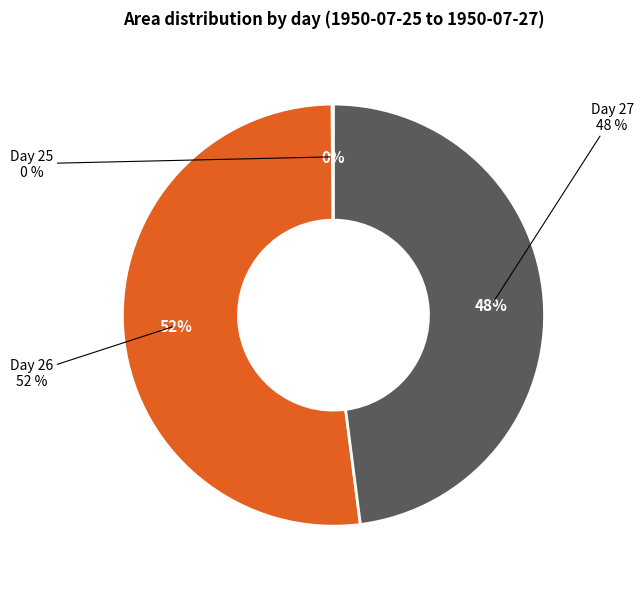

Is there a majority slice in this chart?

No